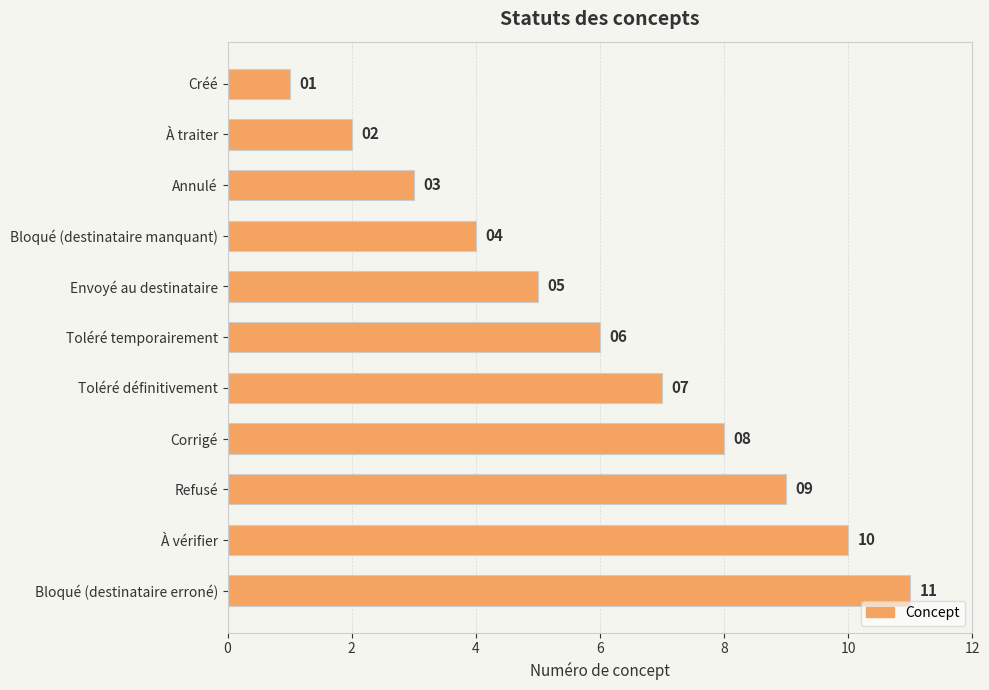

The value at À vérifier is 10. True or false?

True